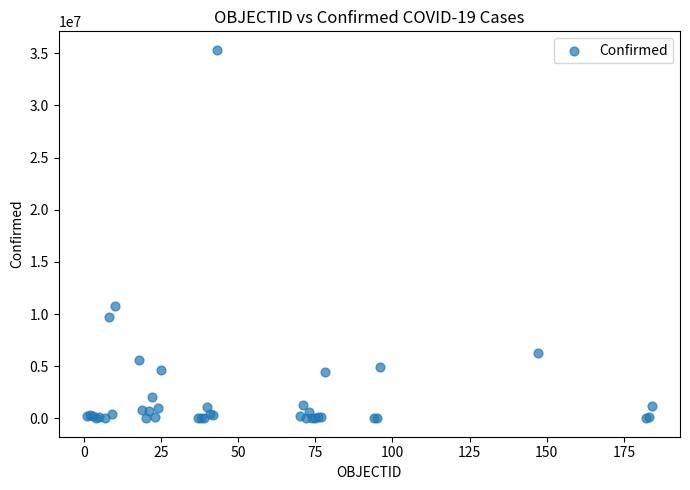

What Y value in the scatter plot is closest to 17672596?

10748145